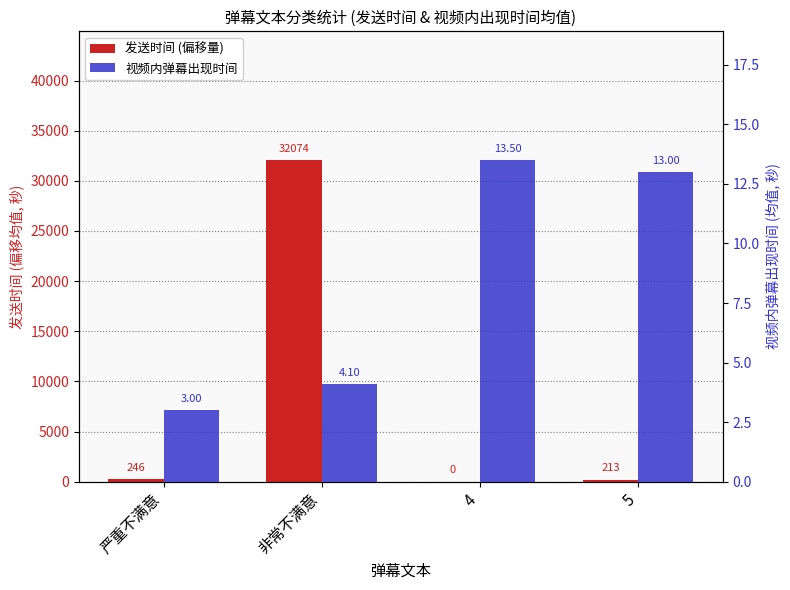

Are the bars horizontal?

No